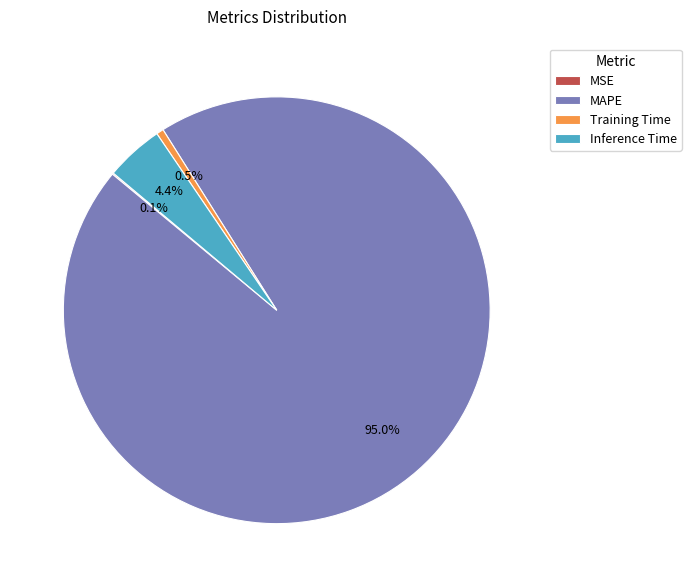

Between Inference Time and MAPE, which is larger?

MAPE